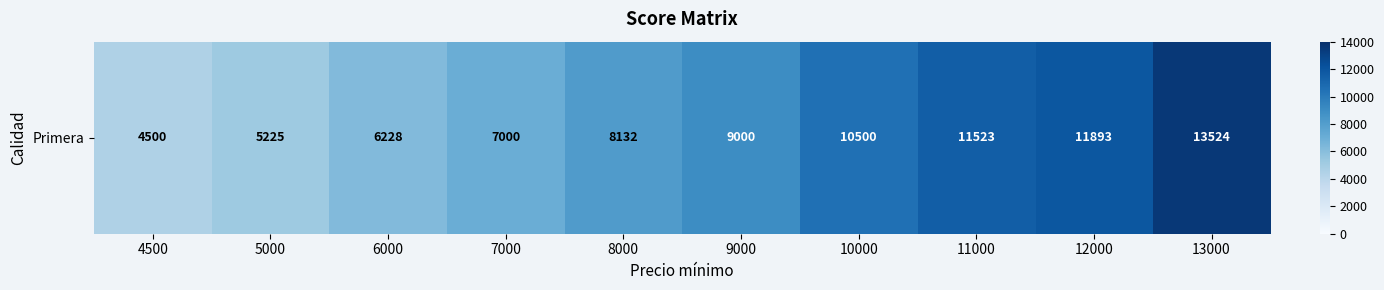

How many distinct data groups are displayed?

1